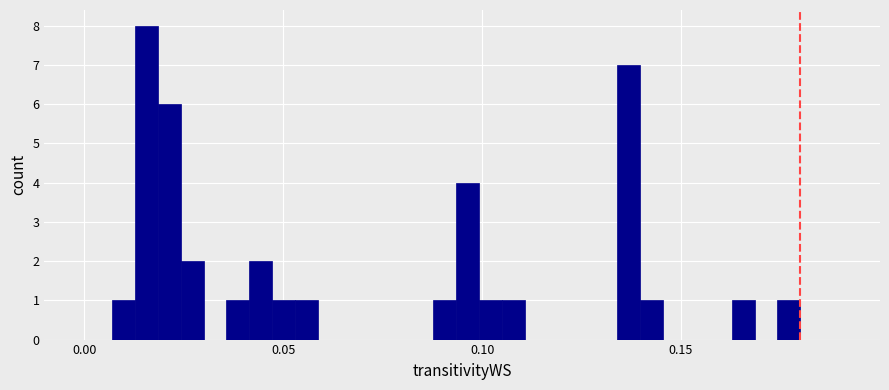

Around what value on the x-axis is the tallest bar? Give the approximate position of its centre, as read against the axis.

0.015